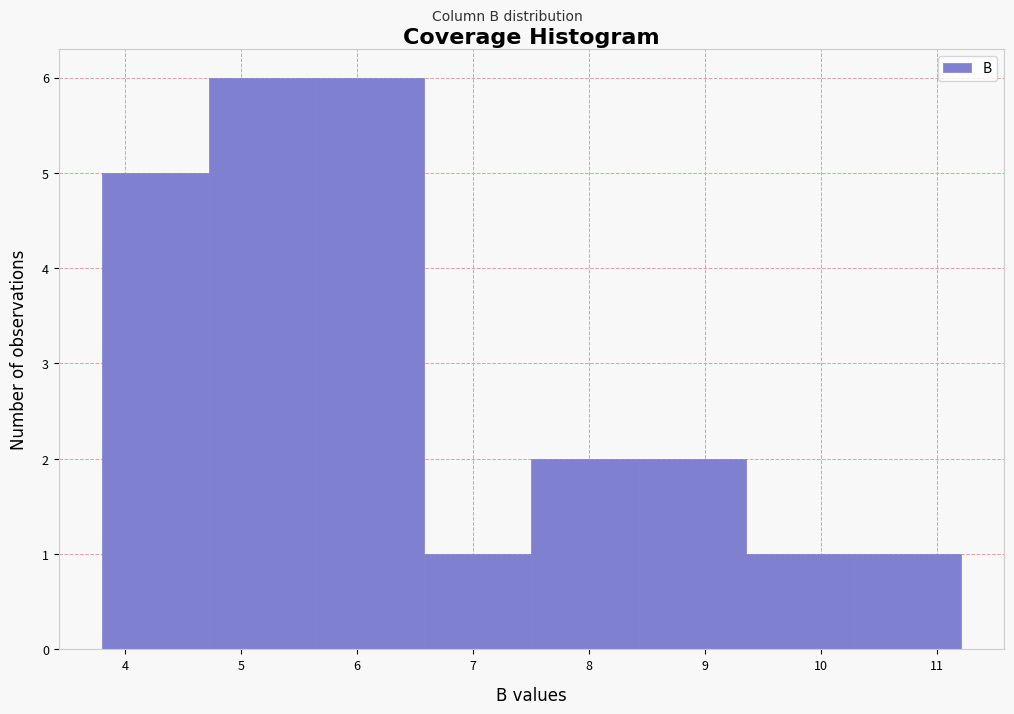

How tall is the bar that spans 7.5 to 8.4 on the x-axis? Neither the bar edges nor the heights are printed on the chart, so give them approximately, as read against the axes.

2